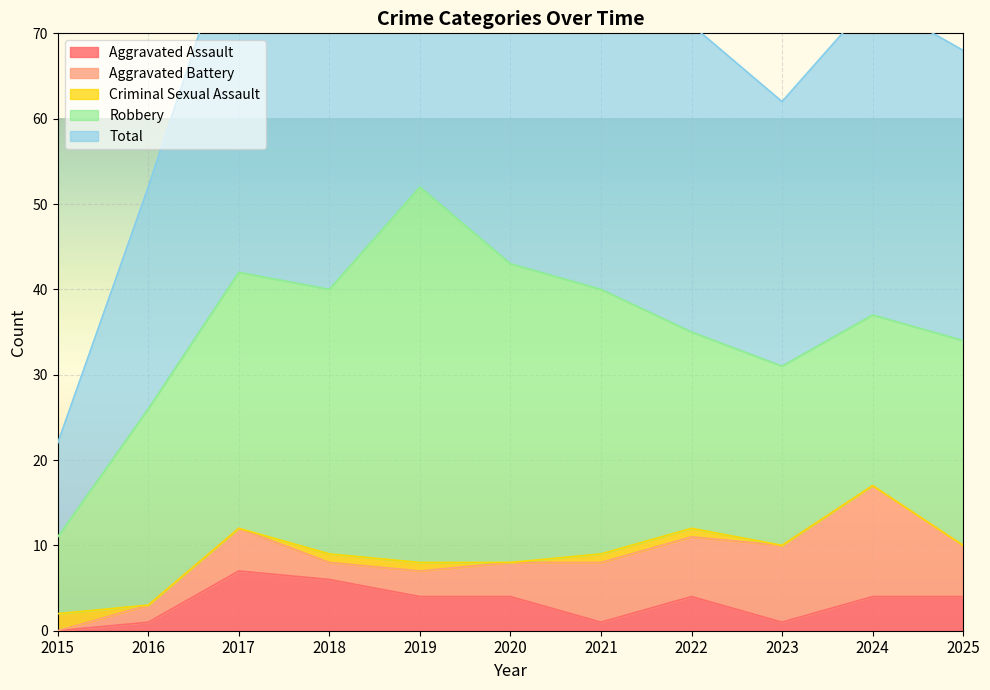

The Aggravated Assault series shows 1 at 2016. True or false?

True